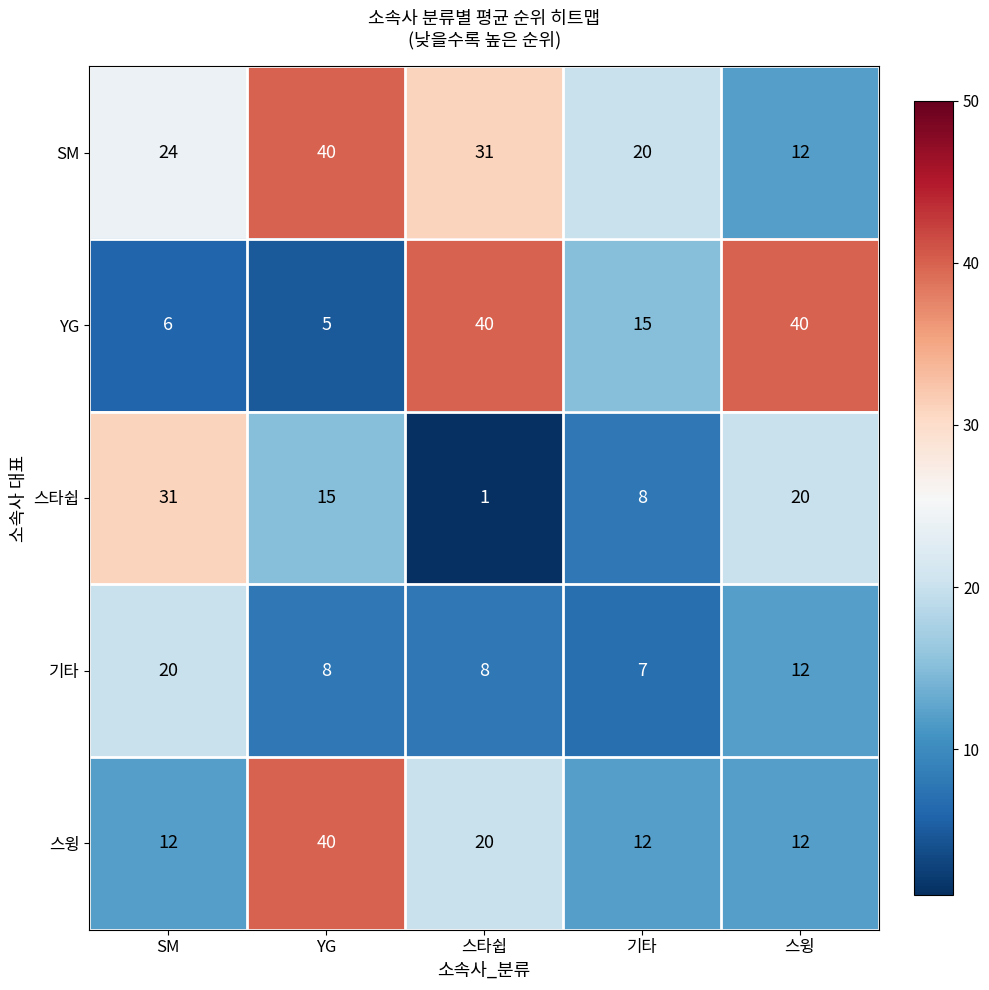

What is the approximate value of SM at YG, to the nearest 5?

40